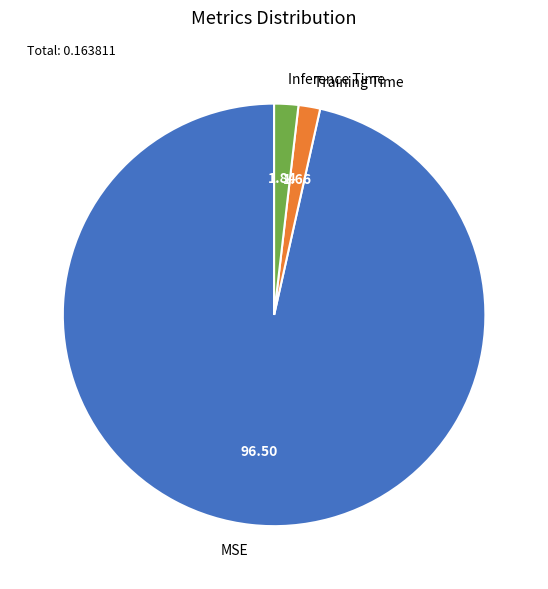

How many segments does this pie chart have?

3